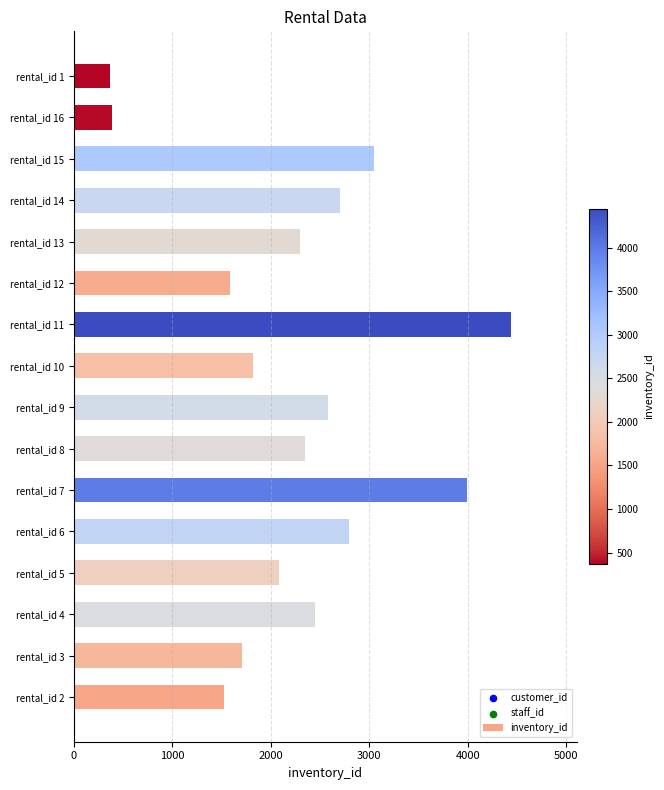

Which has a higher value, rental_id 10 or rental_id 15?

rental_id 15